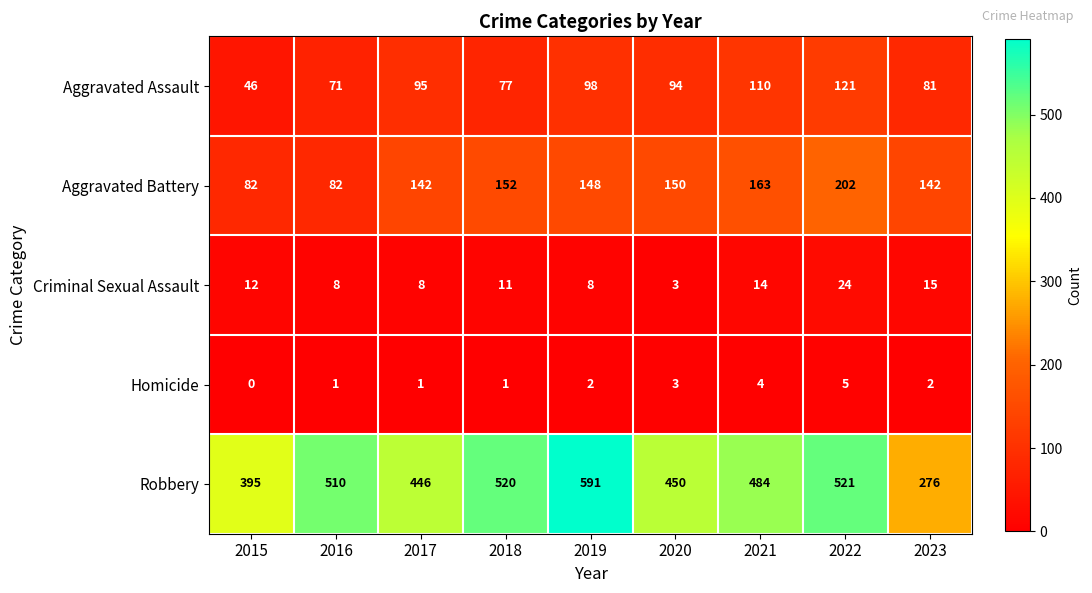

At which label does Criminal Sexual Assault first exceed 11?

2015